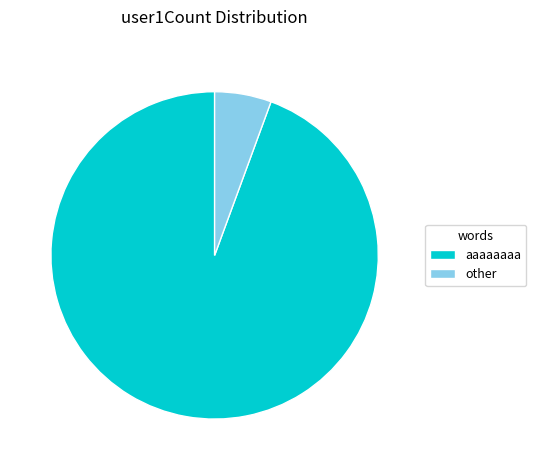

How many slices are in this pie chart?

2